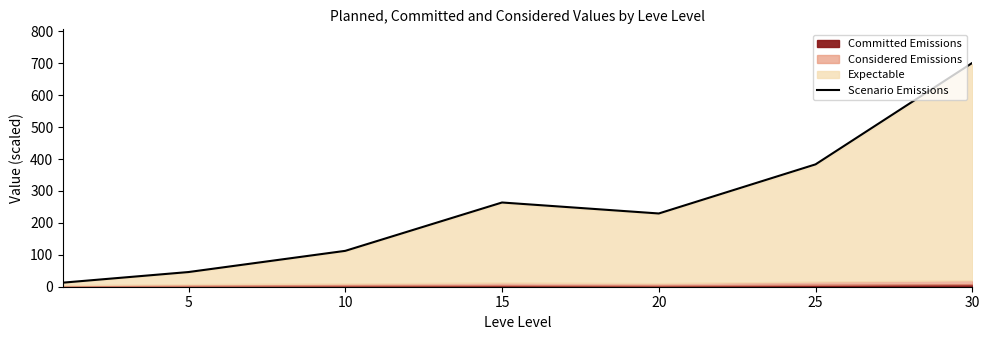

Which has a higher value, 5 or 25?

25